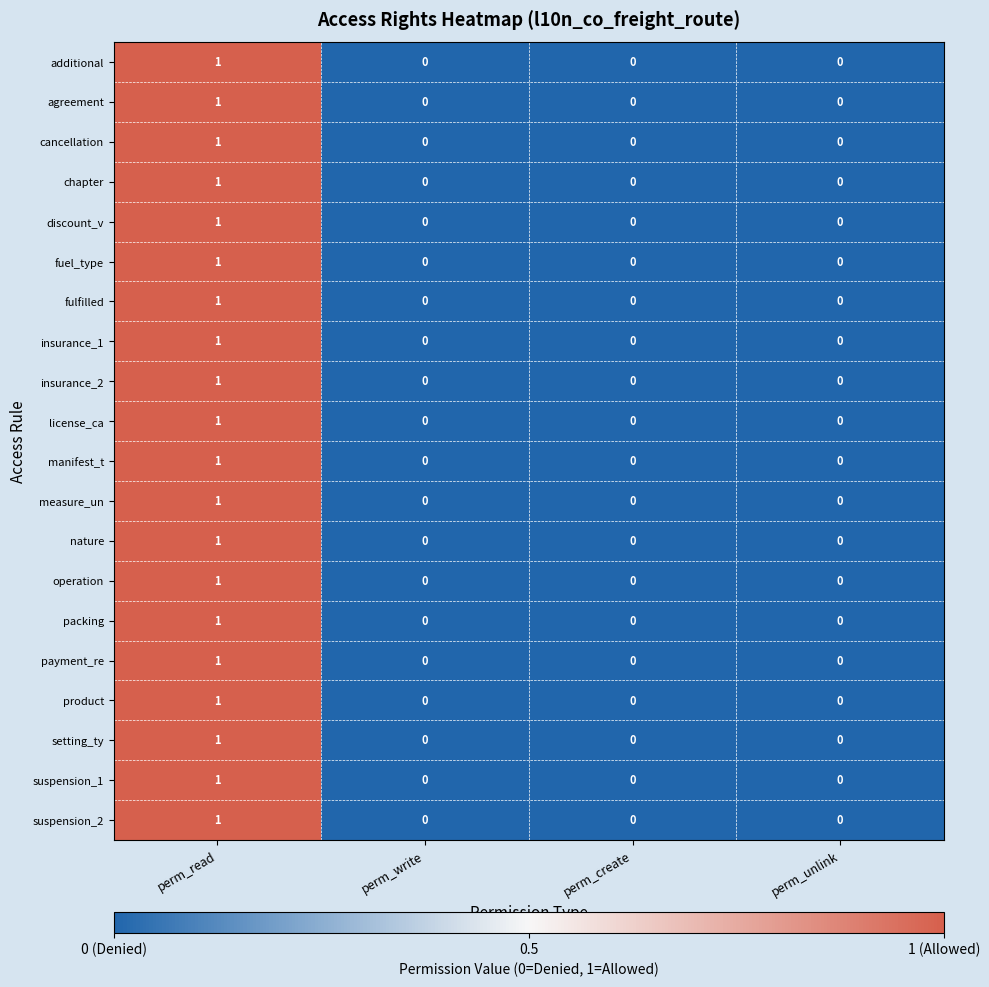

Count the chapter values in the range 0 to 1.

4